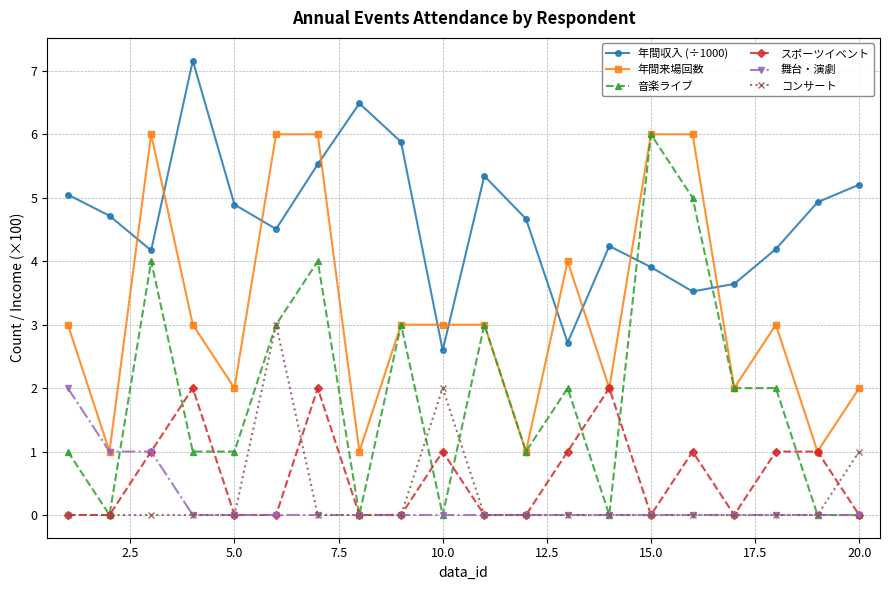

Is this an area chart (filled region under the line)?

No